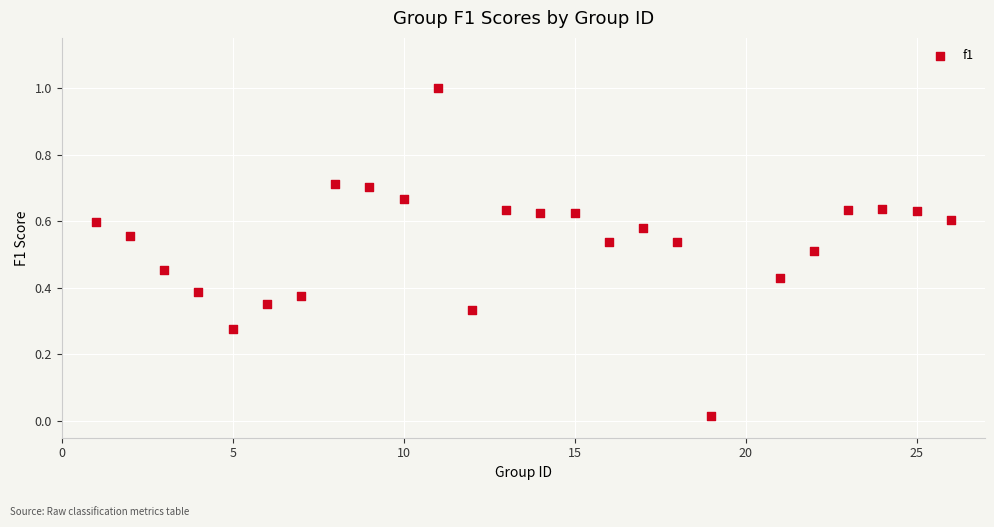

What is the range of Y values (max minus min)?

1.0